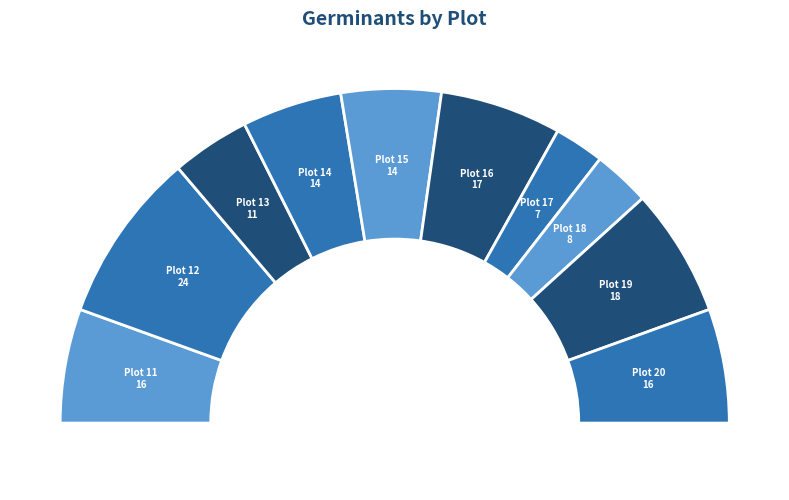

How many slices are in this pie chart?

10